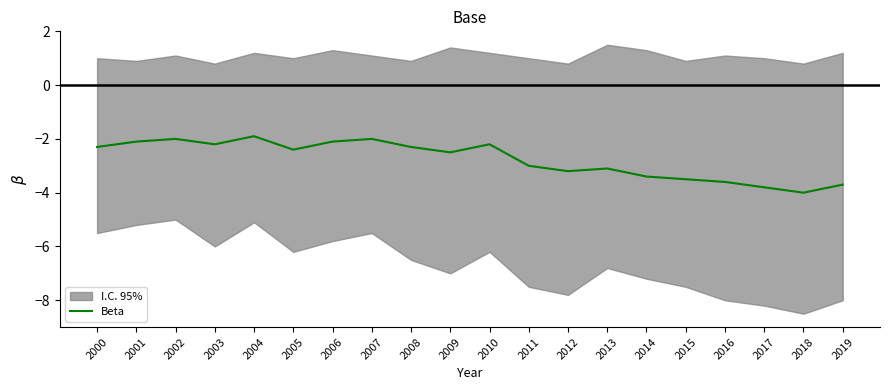

How many values exceed -2?

1